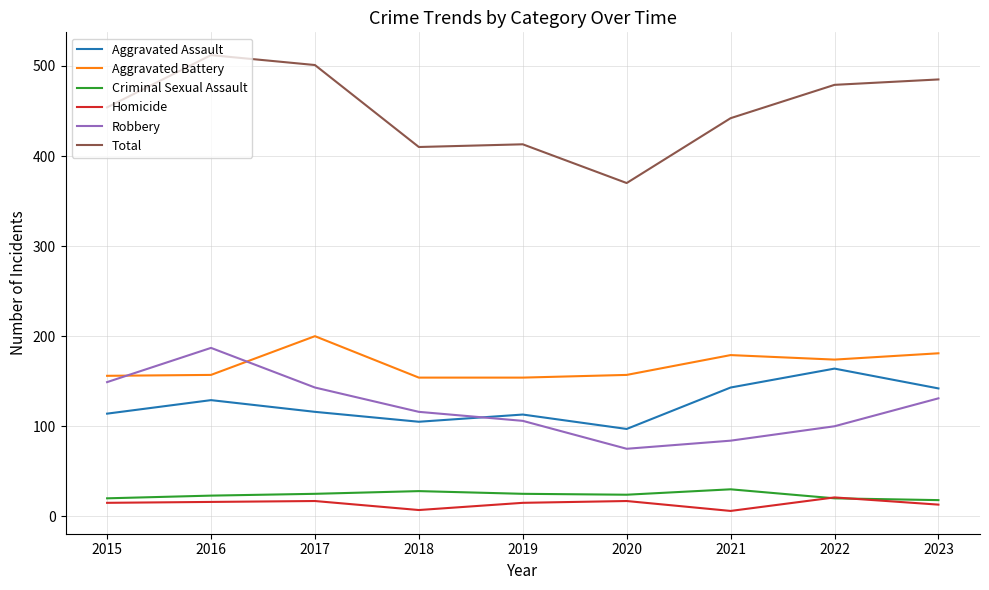

True or false: Homicide and Aggravated Assault cross at least once.

False